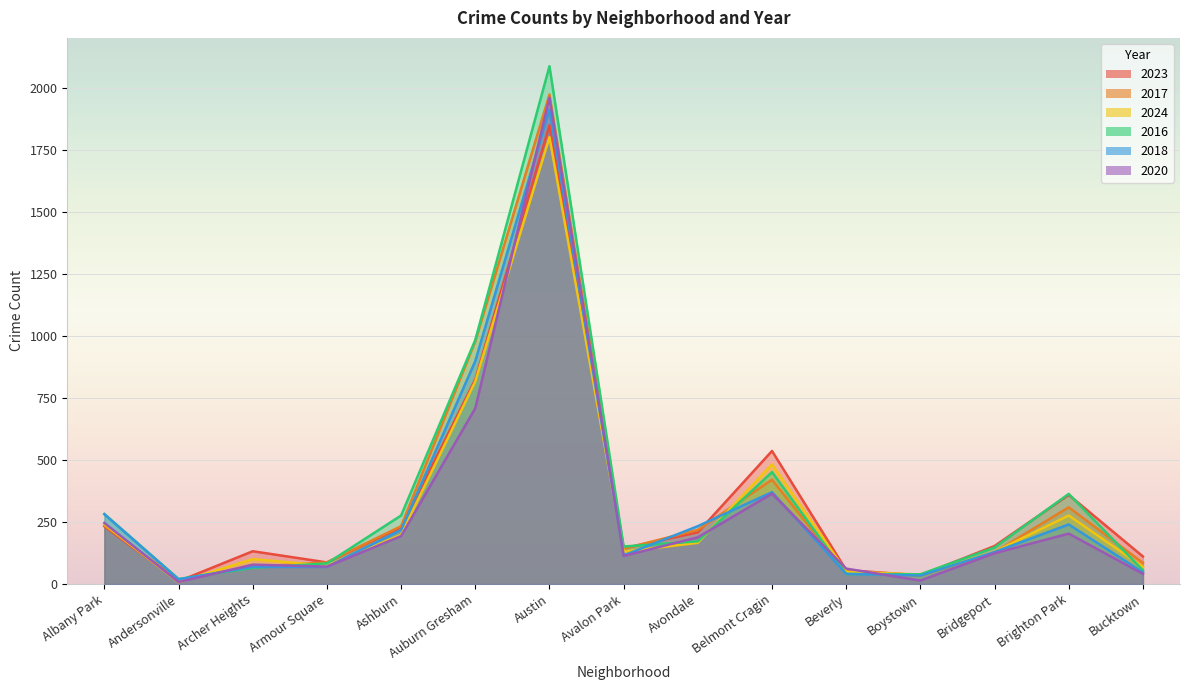

At which category does the chart reach its peak across all series?

Austin